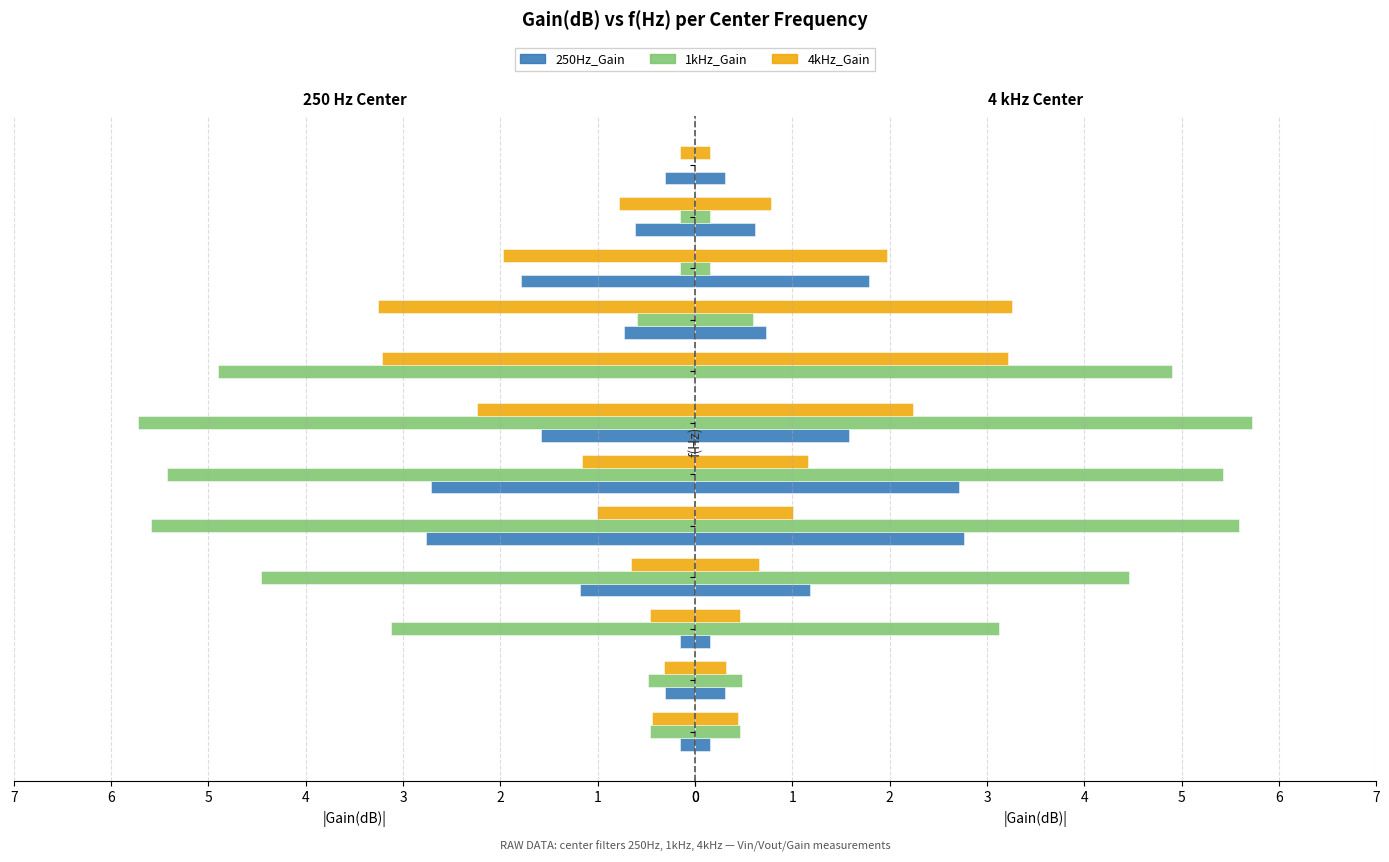

Which series has the largest total across all categories?

1kHz_Gain